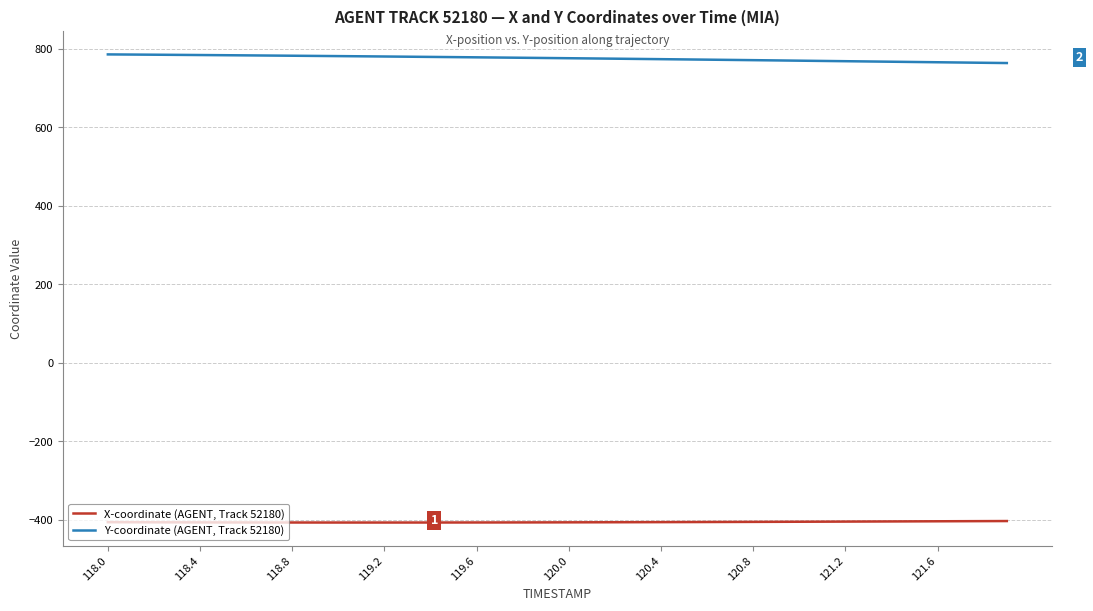

What is the smallest value displayed?

-406.7